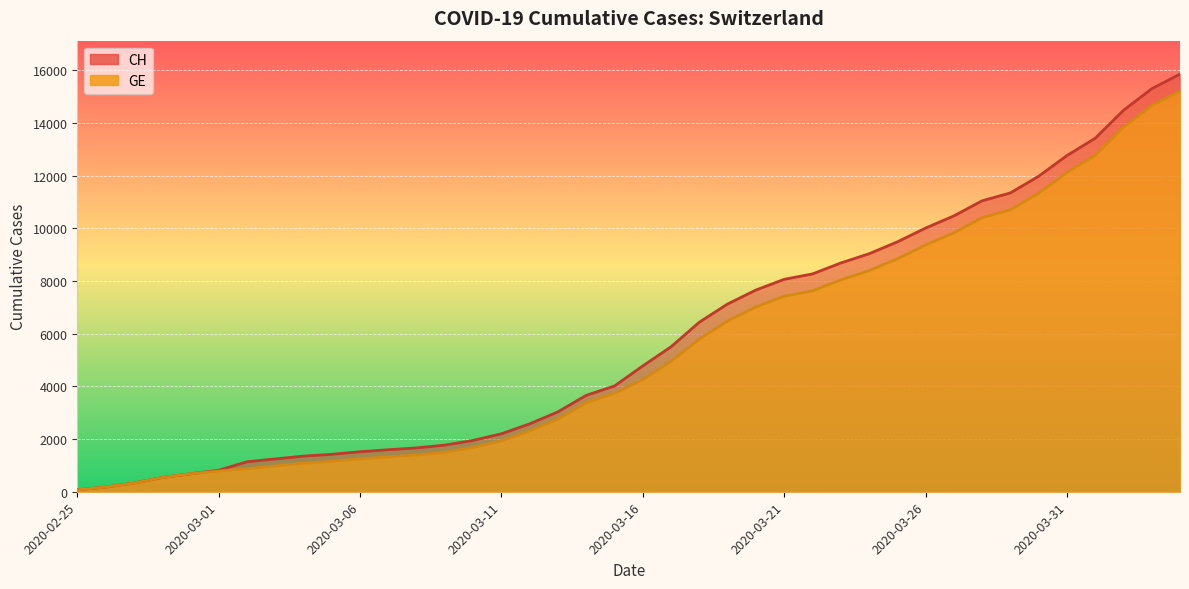

True or false: GE has a value of 872 at 2020-03-02.

True